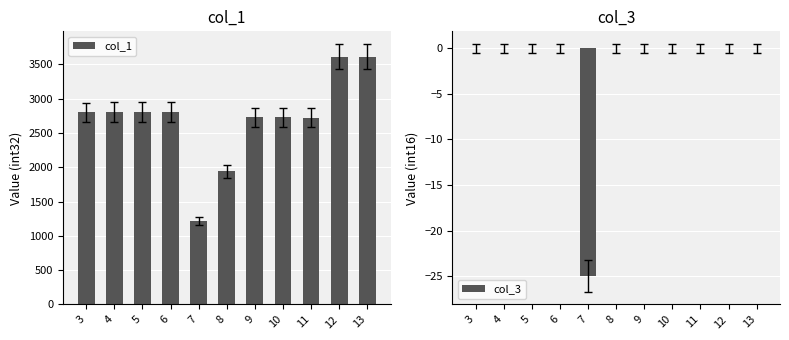

At 10, list the series in order from largest to smallest.

col_1, col_3